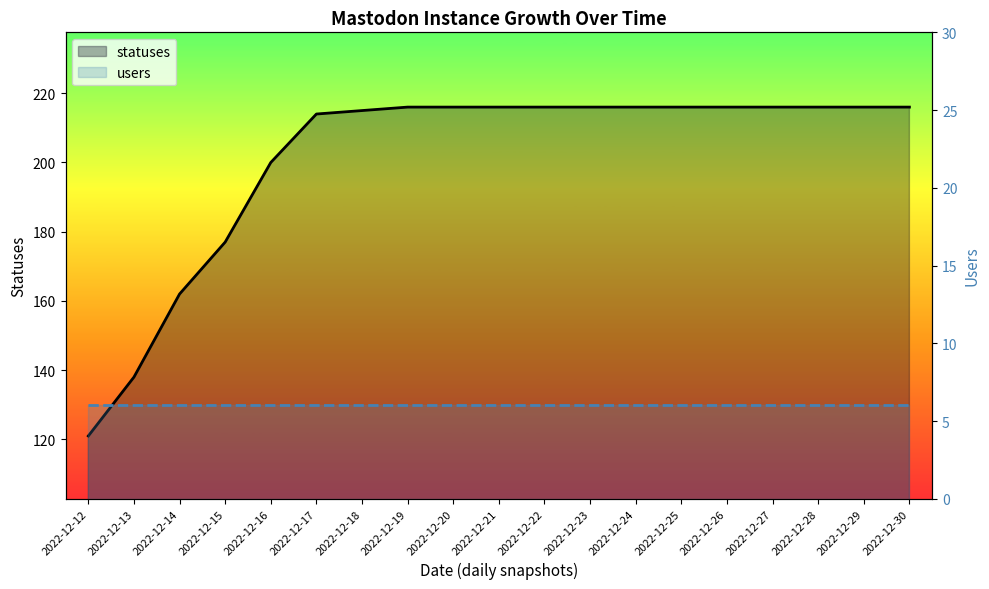

At how many categories does at least one series exceed 107?

19